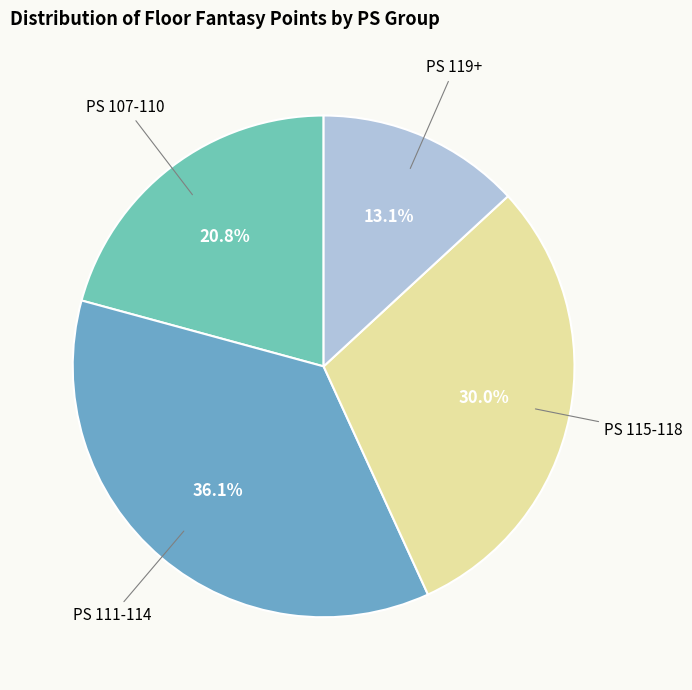

Is there any slice that represents more than half of the pie?

No